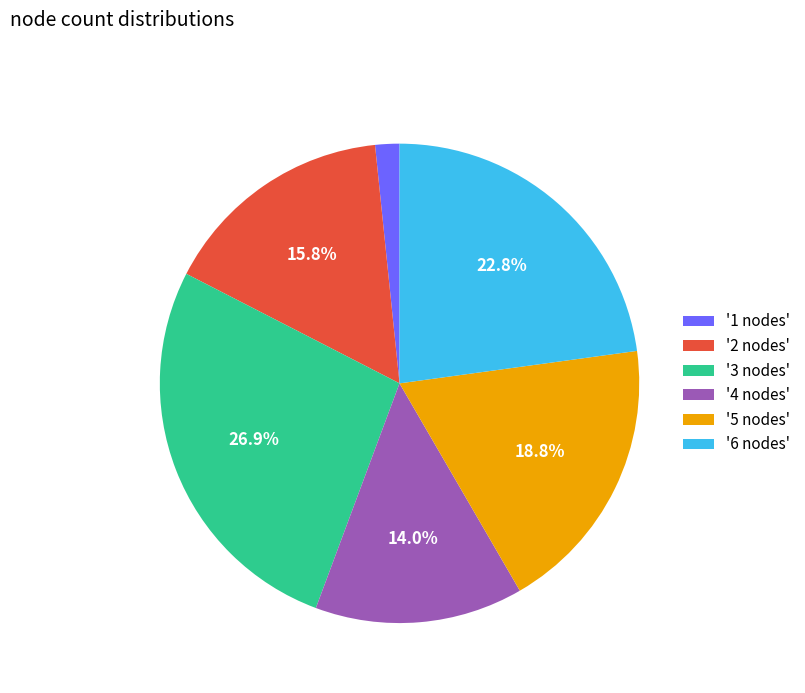

Which category has the smallest portion of the pie?

'1 nodes'